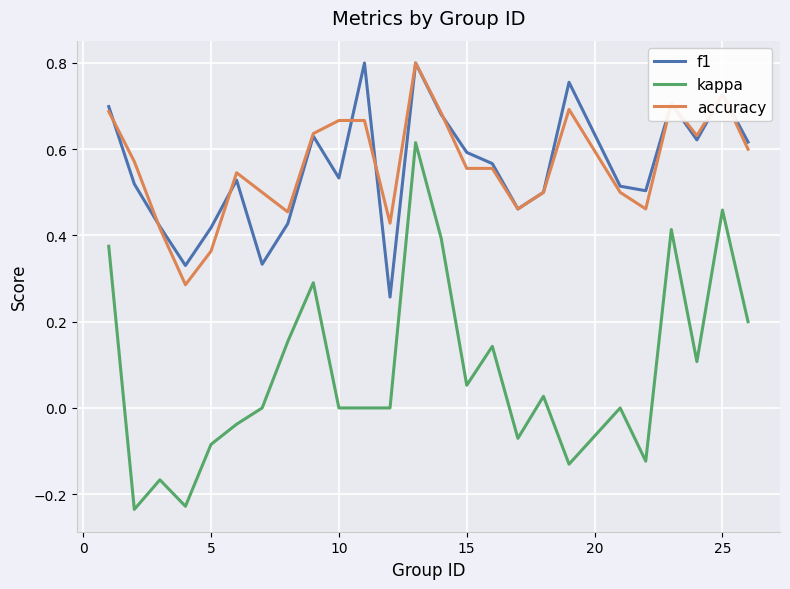

Does the chart have visible grid lines?

Yes